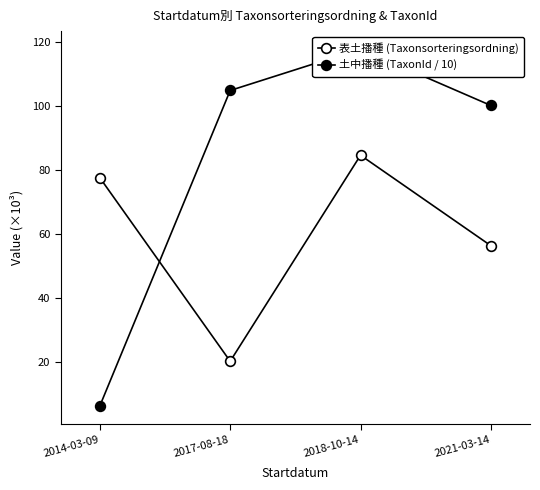

What are all the series names shown in the legend?

表土播種 (Taxonsorteringsordning), 土中播種 (TaxonId / 10)